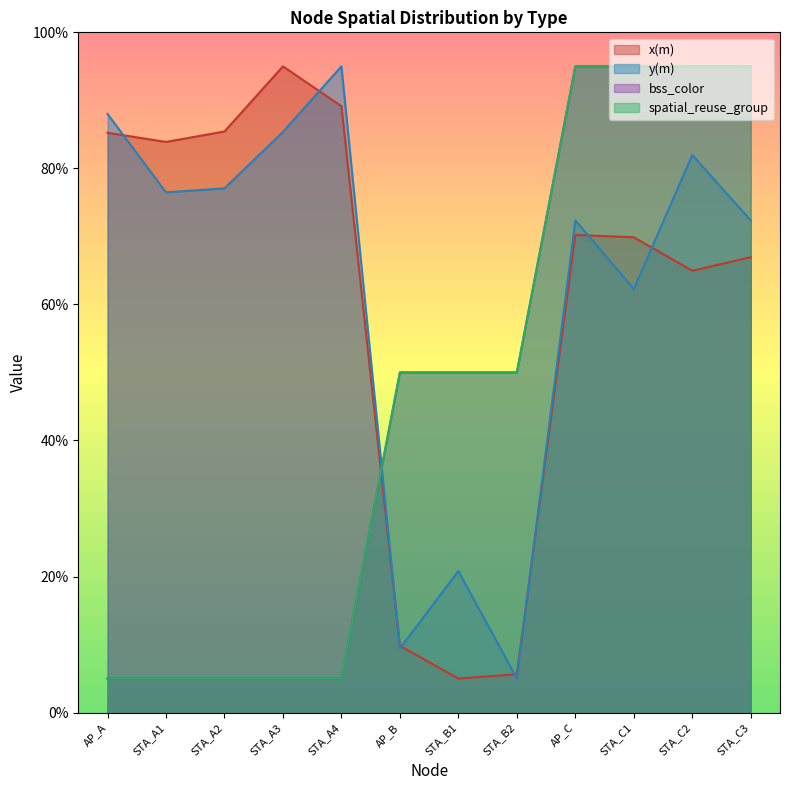

What is the lowest value of the spatial_reuse_group series?

5.0